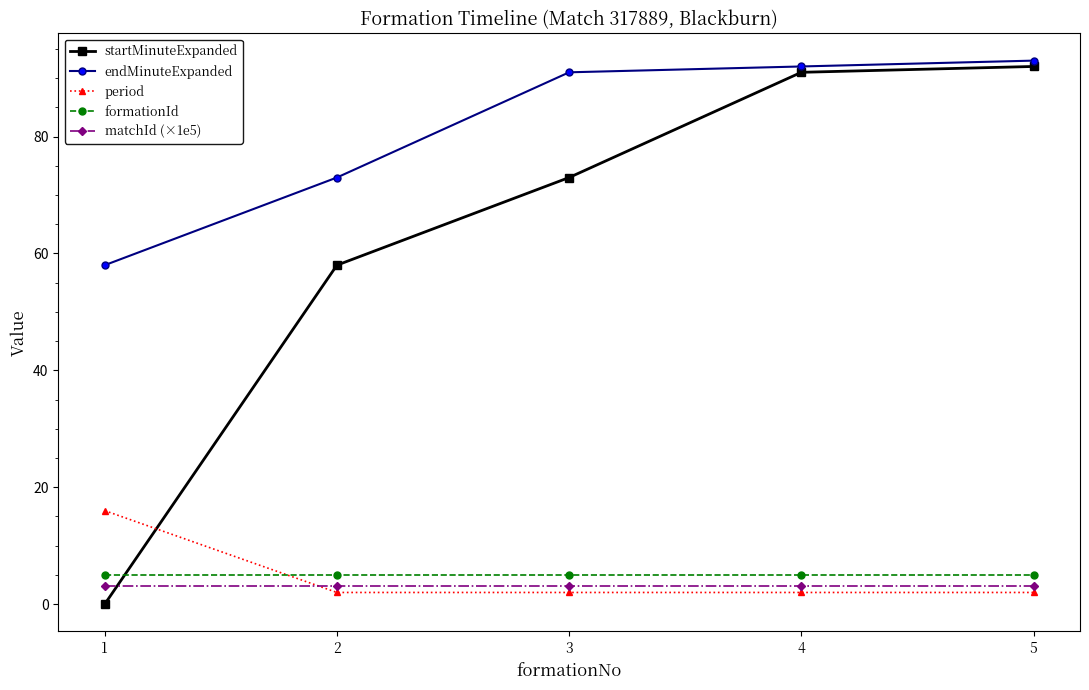

Between 2 and 5, which series saw the biggest shift?

startMinuteExpanded